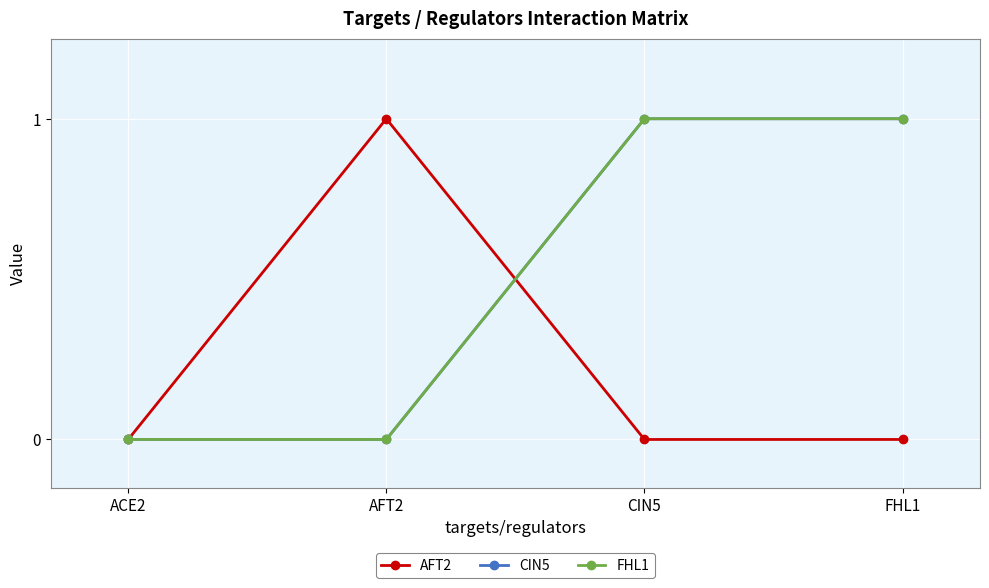

What is the spread (max minus min) of values at CIN5?

1